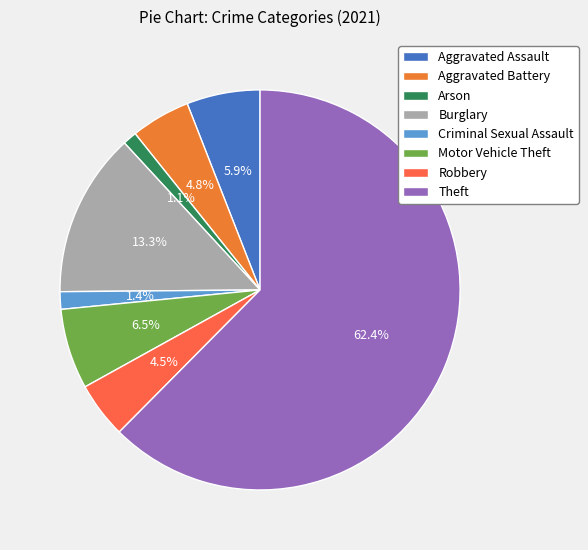

To the nearest percent, what is the average slice percentage?

12%